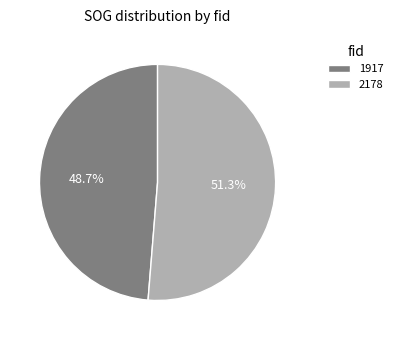

Which slice is the smallest?

1917